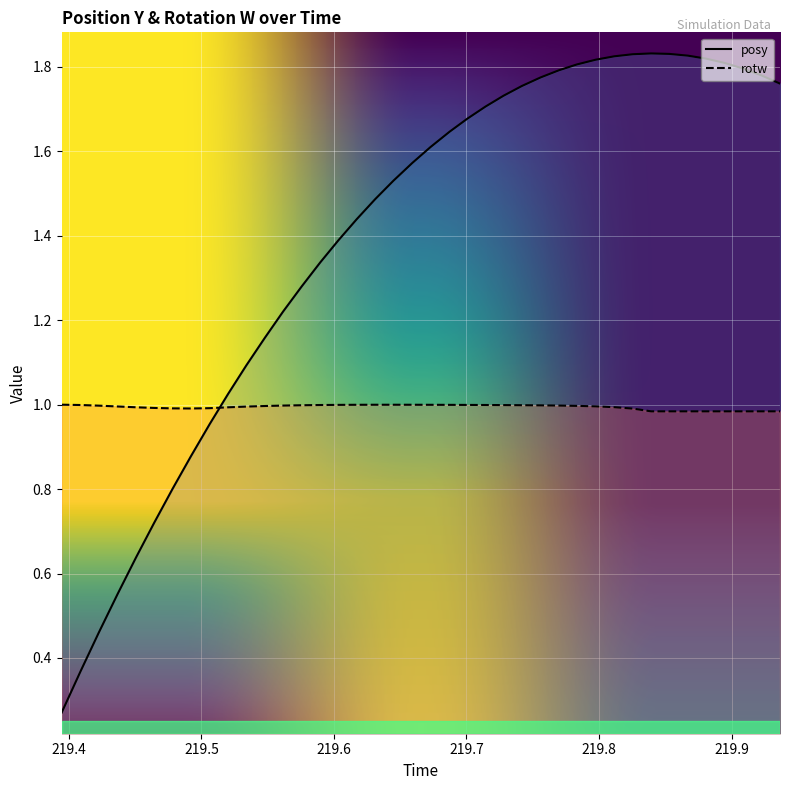

Rank the series at 219.7144 from highest to lowest value.

posy, rotw